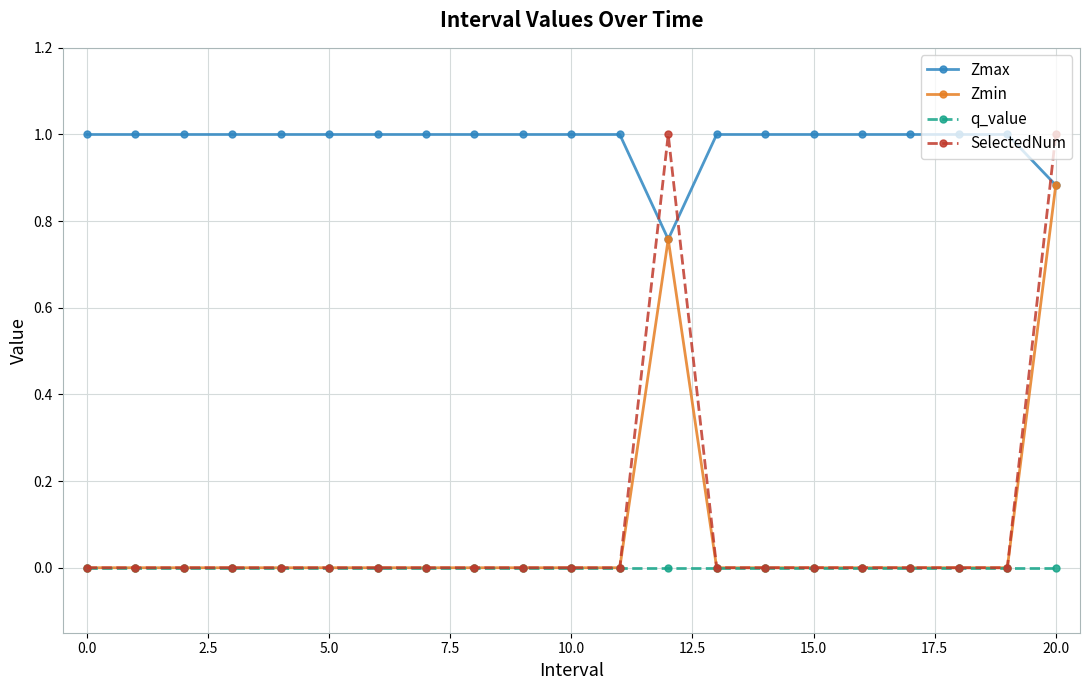

How many times do SelectedNum and Zmax cross each other?

3